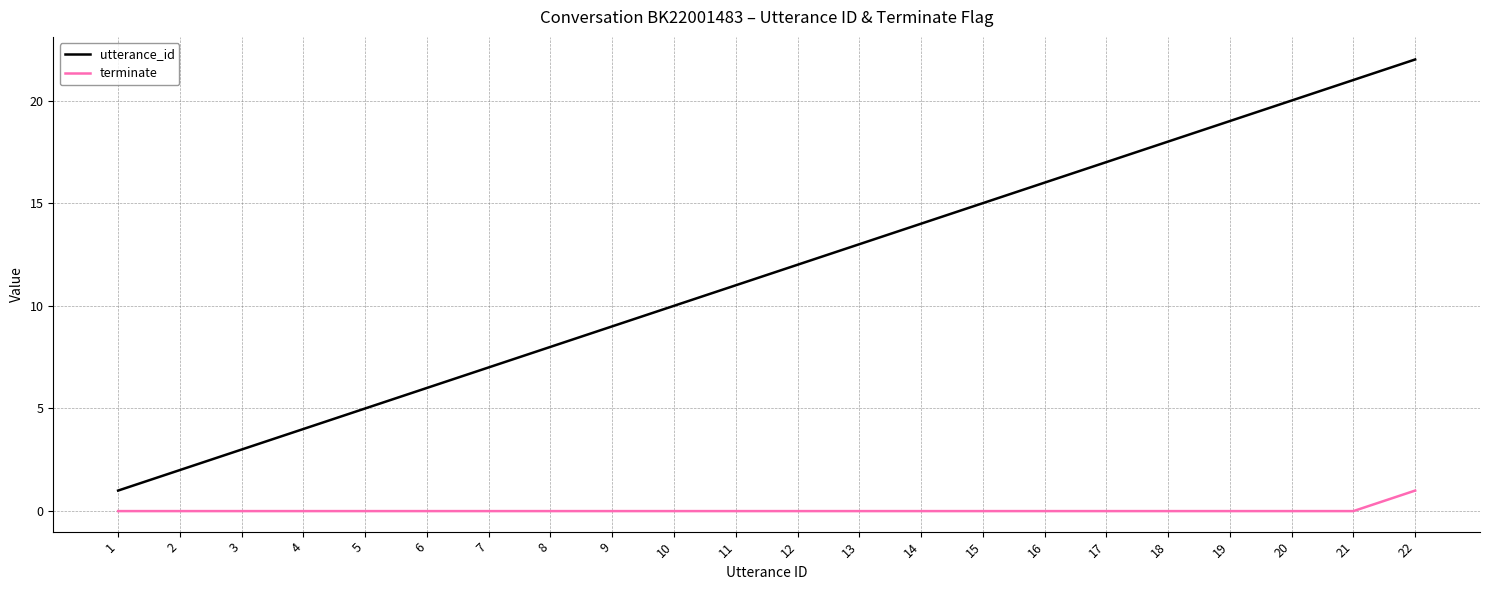

True or false: terminate and utterance_id intersect in this chart.

False